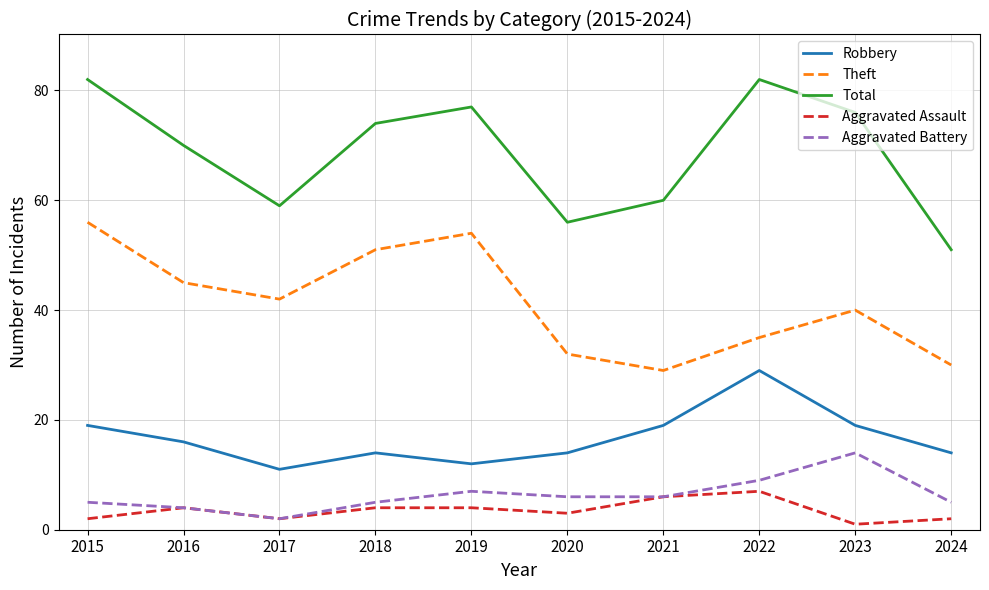

Reading right to left, extract all data points from this chart.

Robbery: 14	19	29	19	14	12	14	11	16	19
Theft: 30	40	35	29	32	54	51	42	45	56
Total: 51	76	82	60	56	77	74	59	70	82
Aggravated Assault: 2	1	7	6	3	4	4	2	4	2
Aggravated Battery: 5	14	9	6	6	7	5	2	4	5